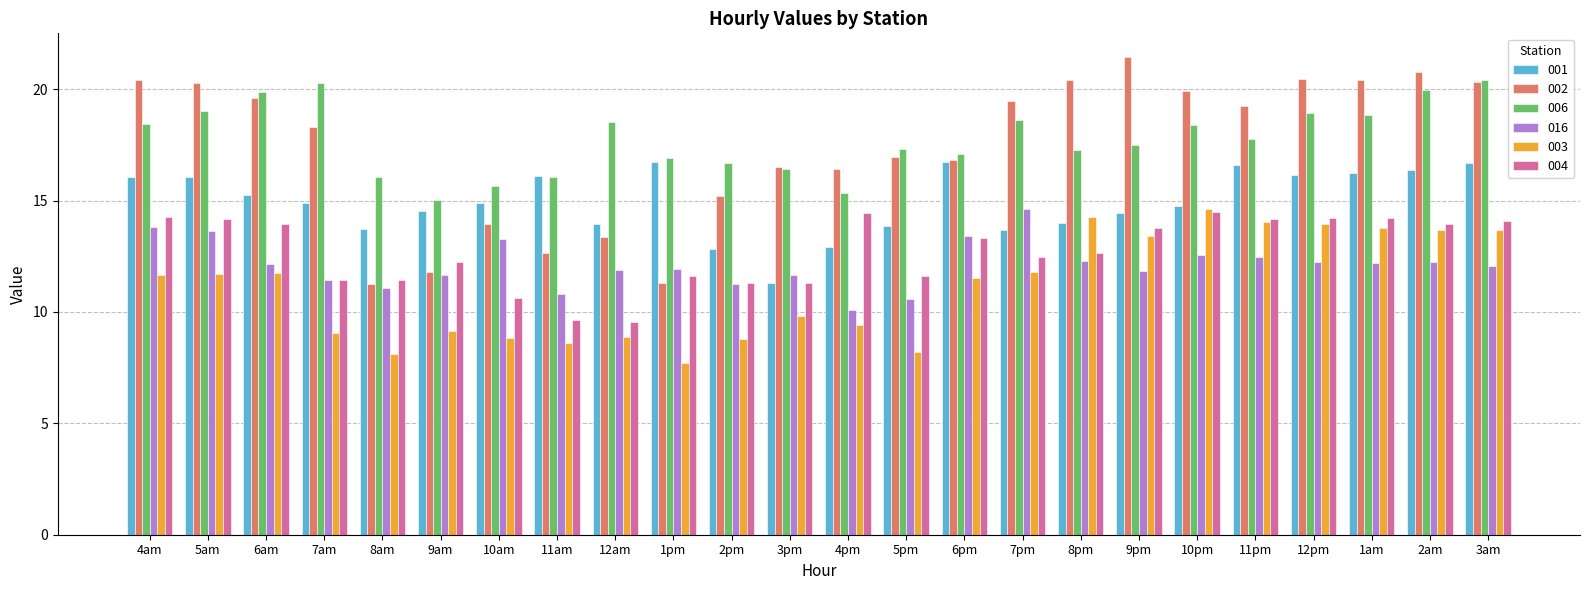

What is the spread (max minus min) of values at 9am?

5.9